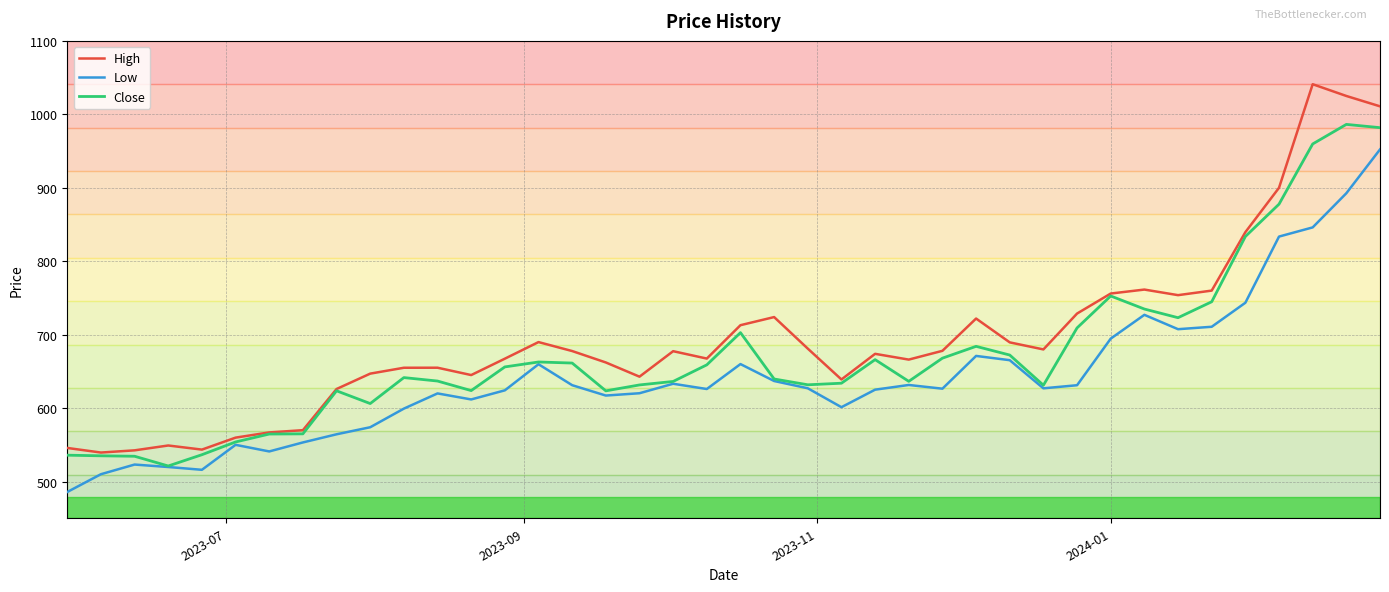

What is the maximum value for High?

1041.0